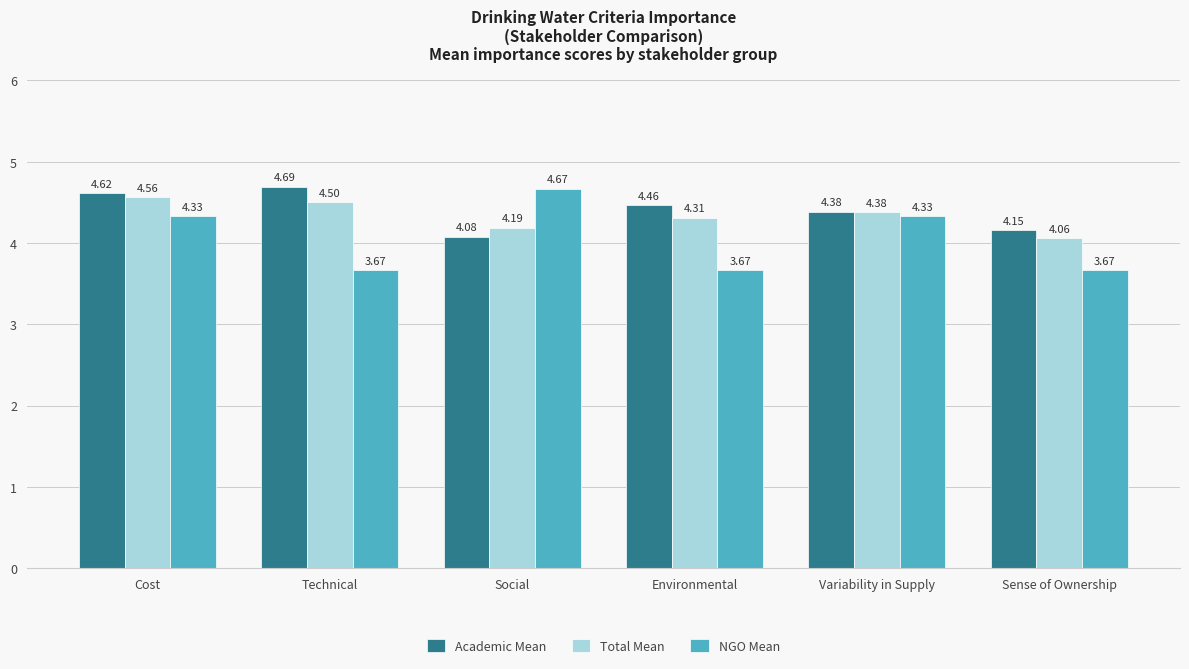

Which series changed the most between Cost and Technical?

NGO Mean